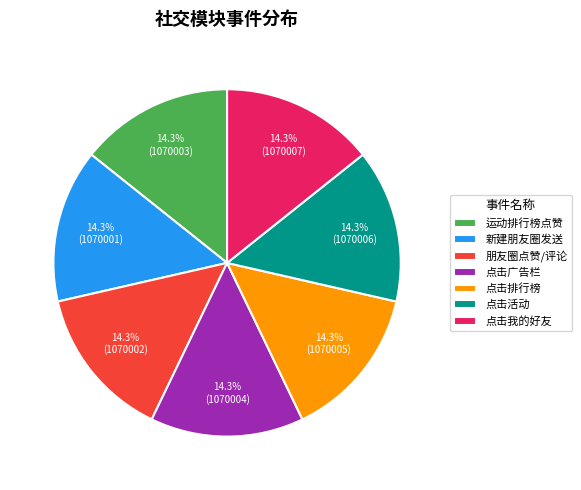

Does 新建朋友圈发送 represent more than half of the total?

No